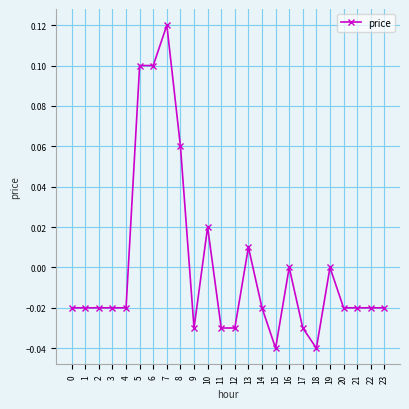

True or false: there are more than 0 points higher than both neighbors.

True